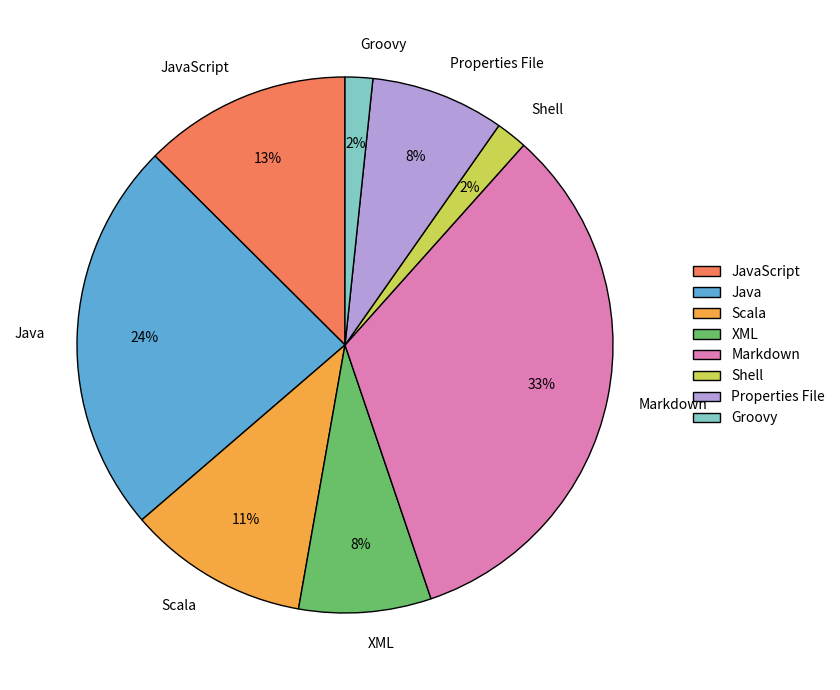

True or false: Scala accounts for 11% of the total.

True